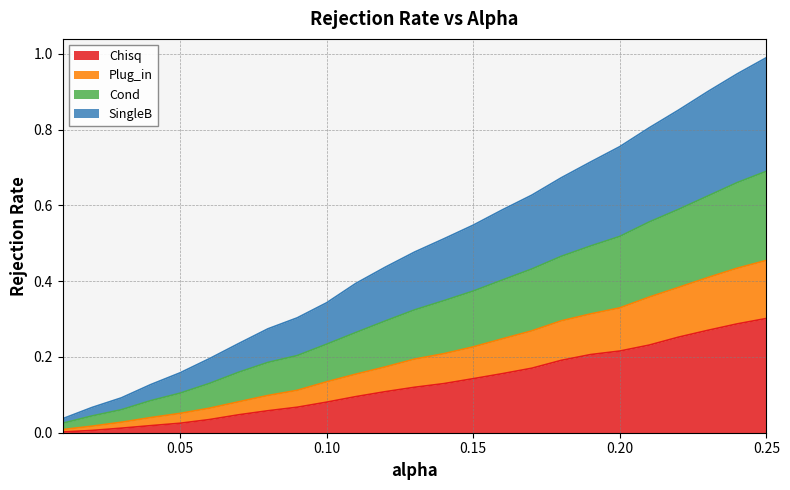

What value does the SingleB series have at 0.05?

0.1